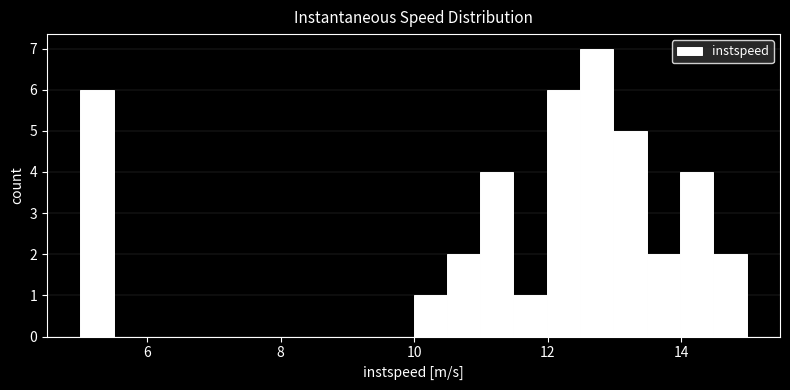

Around what value on the x-axis is the tallest bar? Give the approximate position of its centre, as read against the axis.

12.8